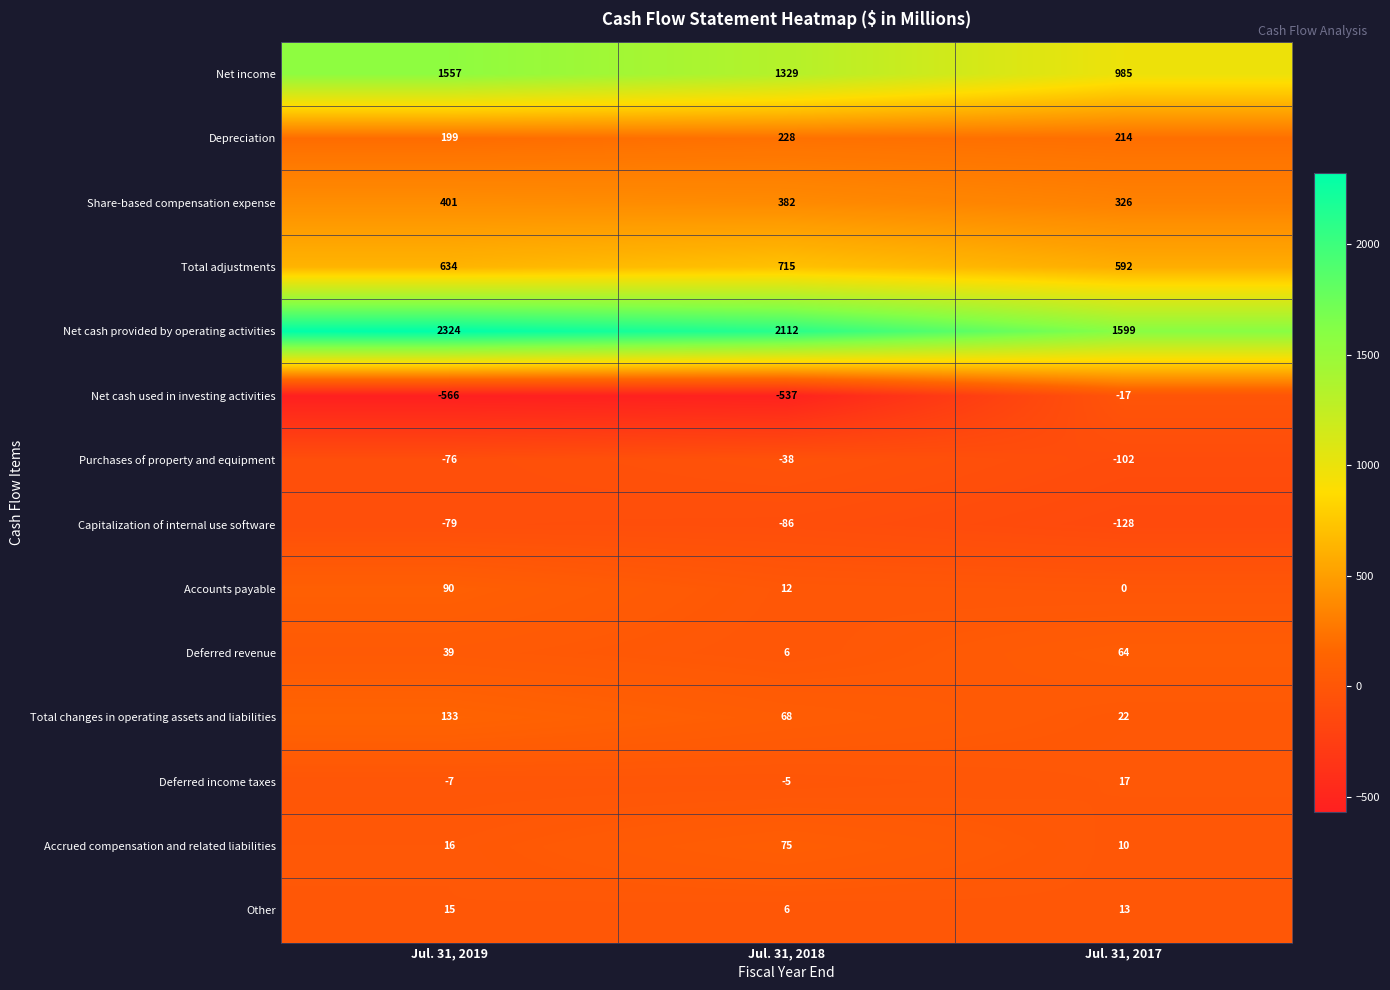

At which label does Net cash used in investing activities reach its peak?

Jul. 31, 2017